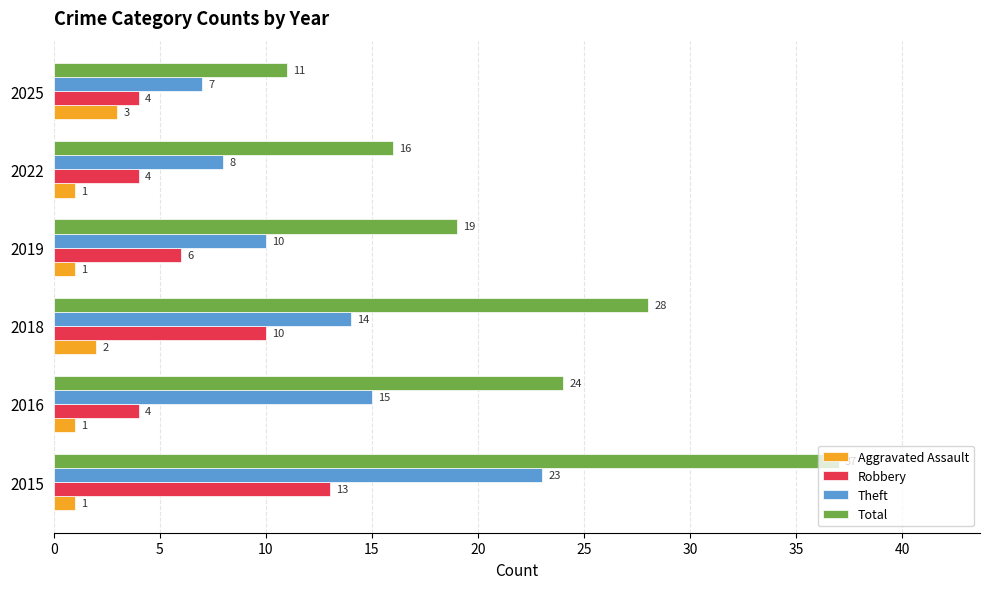

At which label is Aggravated Assault closest to 2?

2018